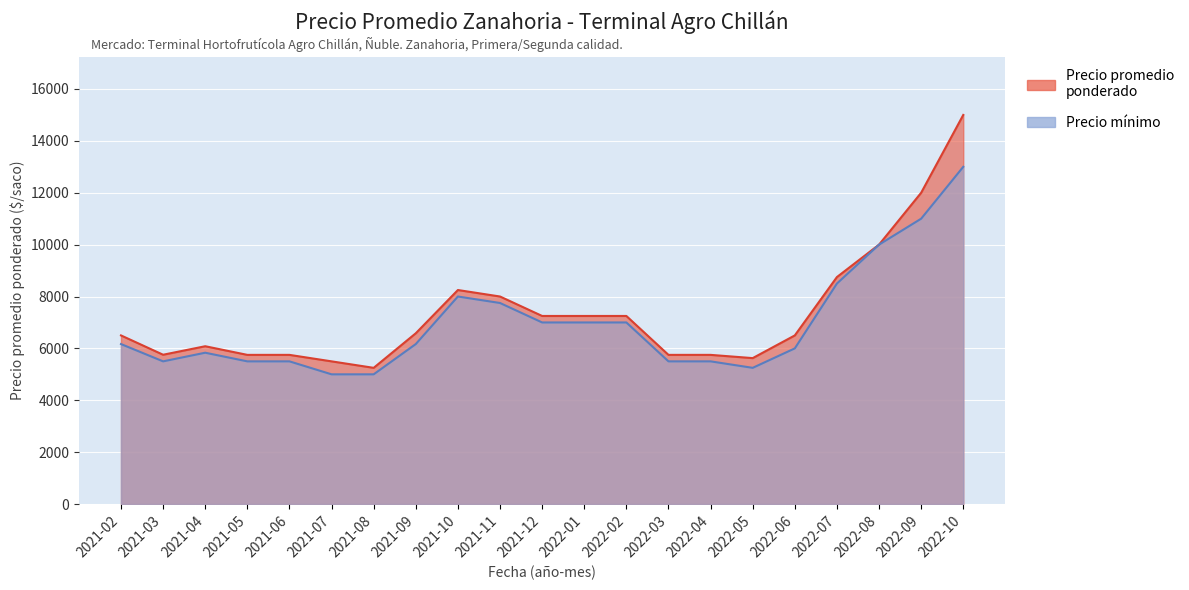

Which series has the largest total across all categories?

Precio promedio ponderado